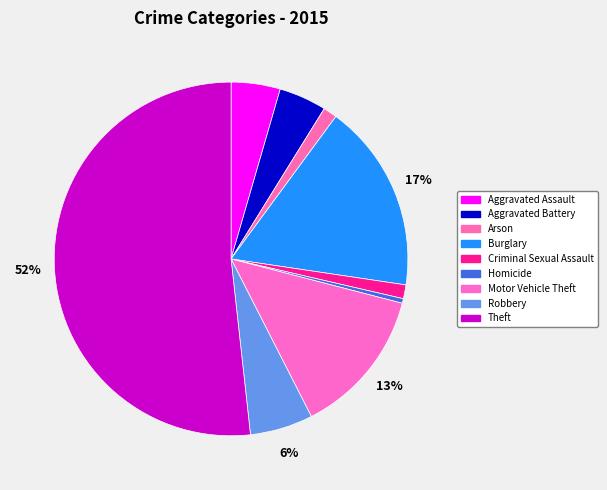

True or false: Theft accounts for 52% of the total.

True